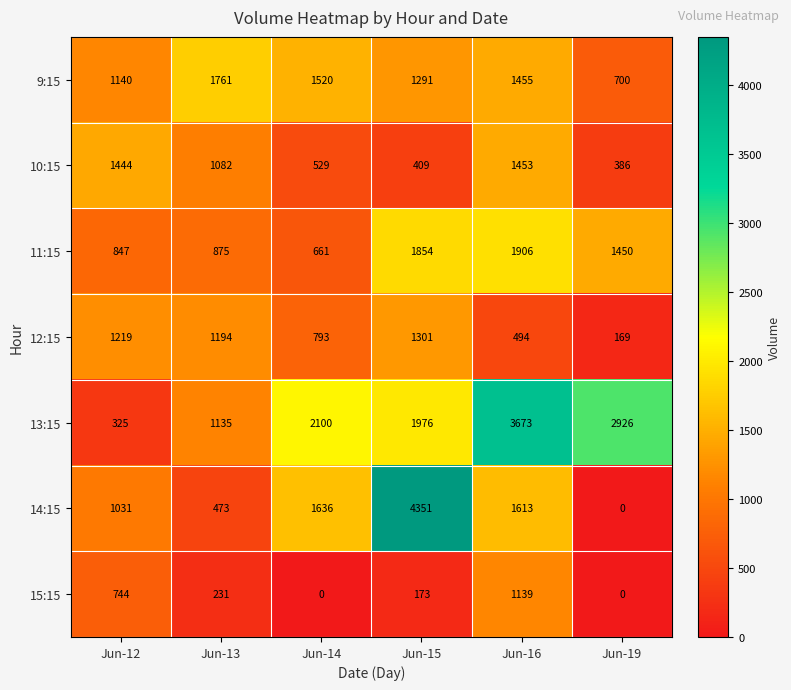

What is the sum of all 14:15 values?

9104